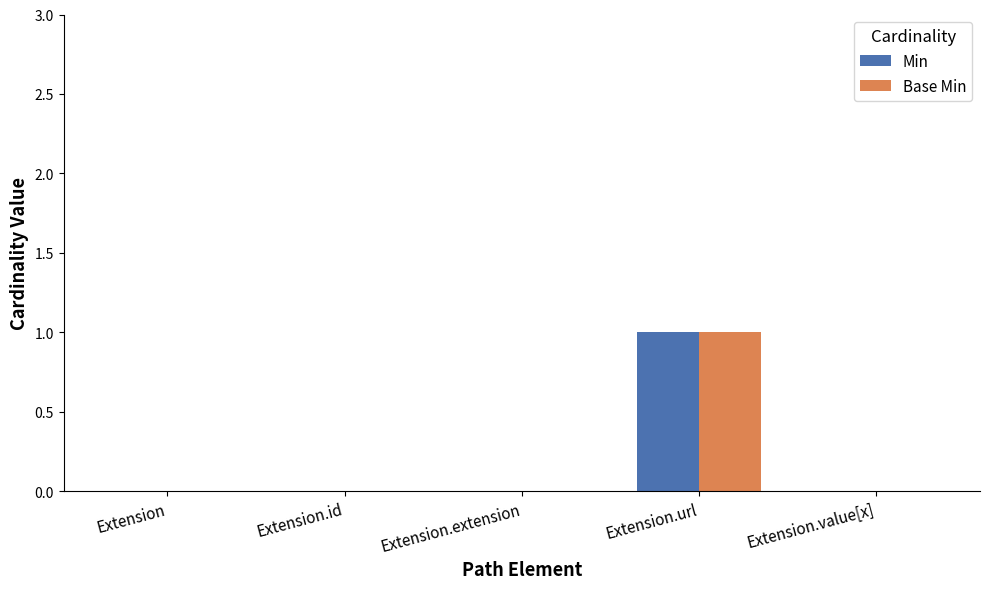

What are all the series names shown in the legend?

Min, Base Min